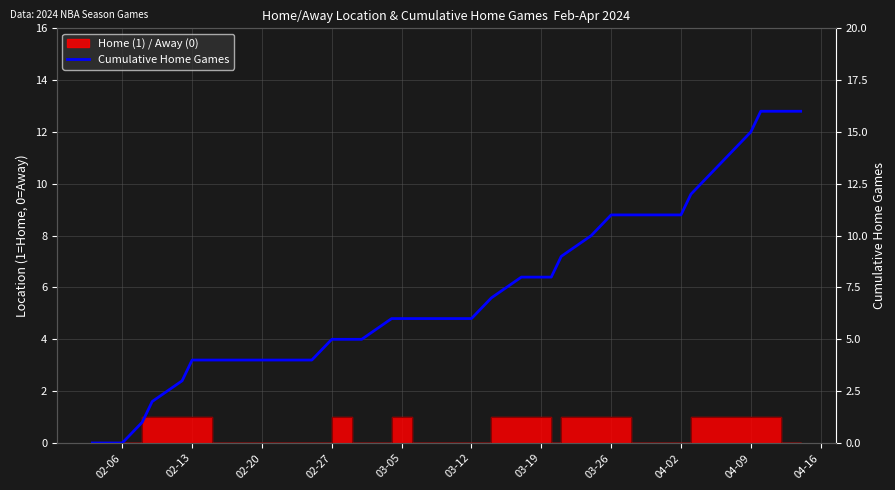

What is the sum of all values?

255